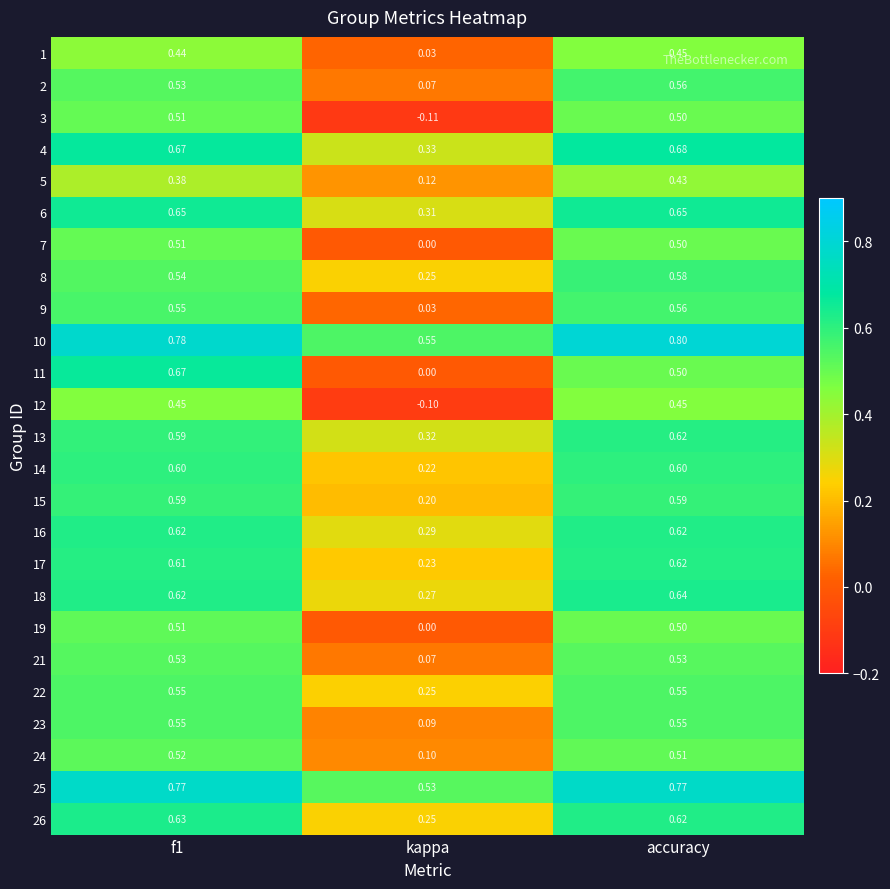

Which series changed the most between kappa and accuracy?

3